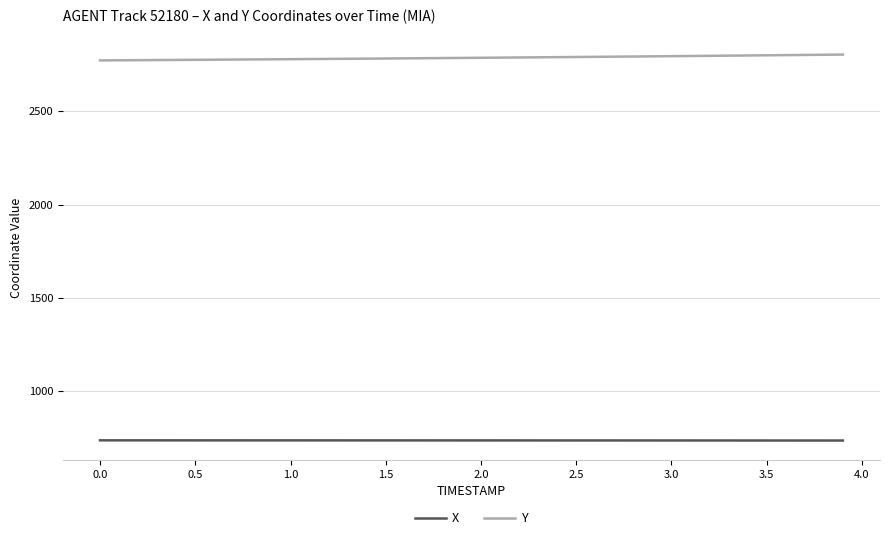

Rank the series by their maximum value, from highest to lowest.

Y, X